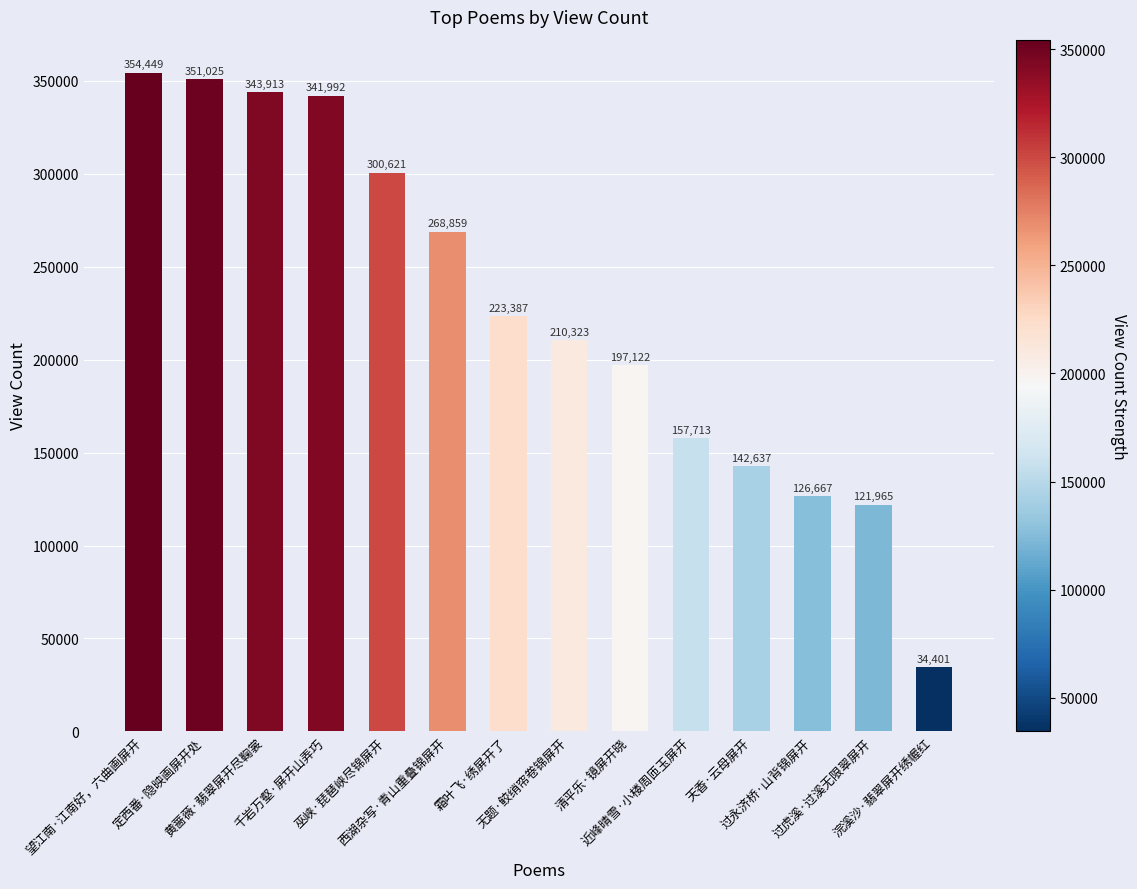

Which category has the lowest value across all series?

浣溪沙·翡翠屏开绣幄红